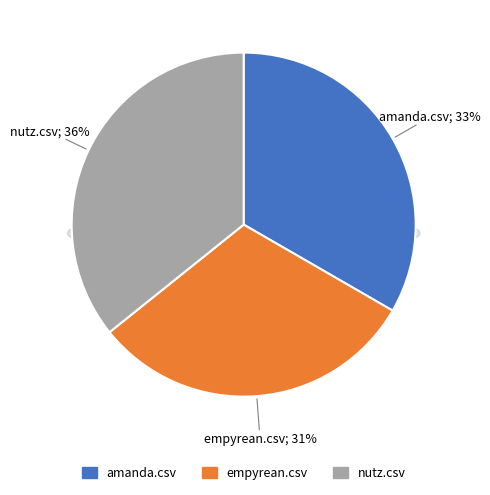

To the nearest percent, what is the combined percentage of empyrean.csv and amanda.csv?

64%